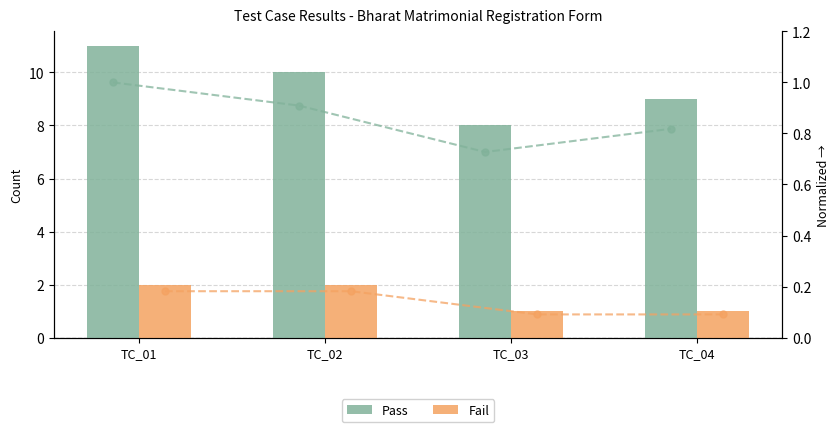

Where is Pass nearest to the value 9?

TC_04